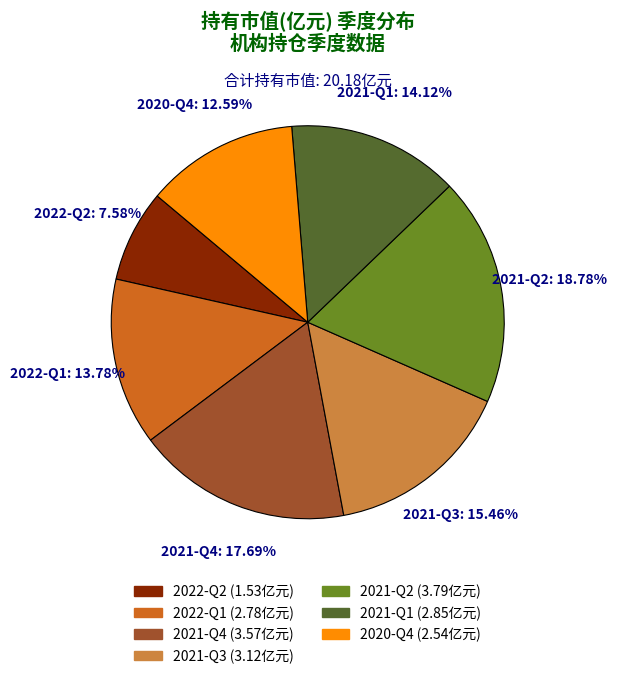

Is there a majority slice in this chart?

No